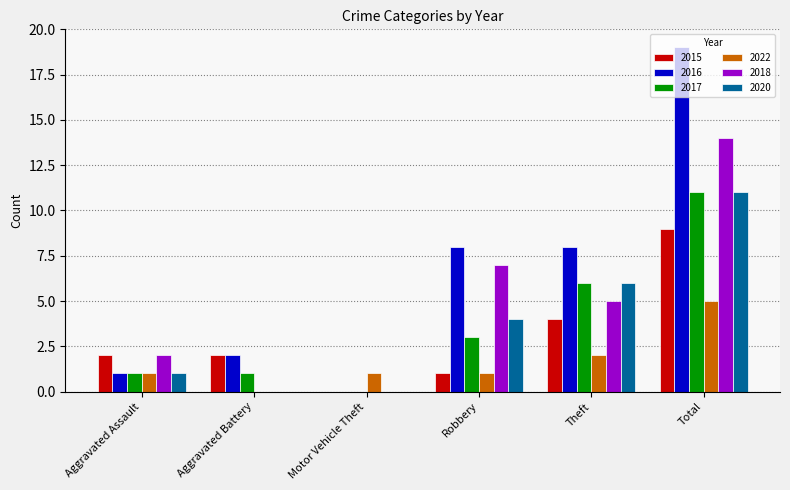

What is the sum of all 2020 values?

22